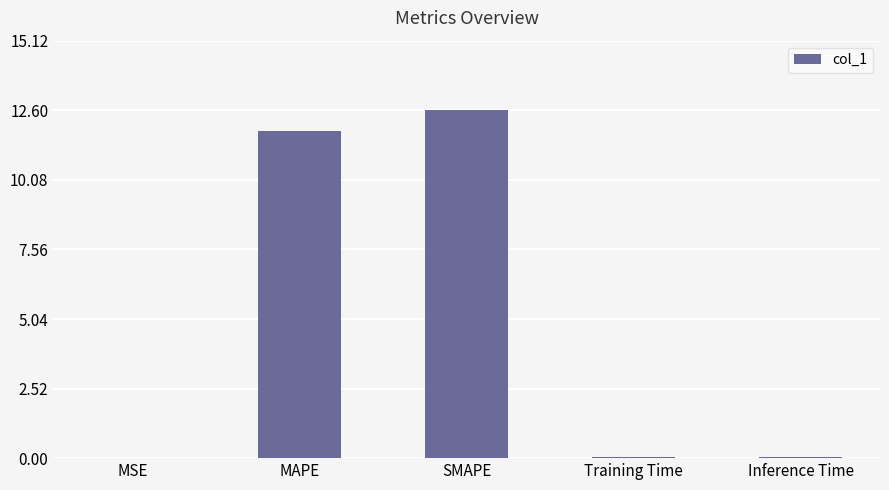

Are the bars horizontal?

No